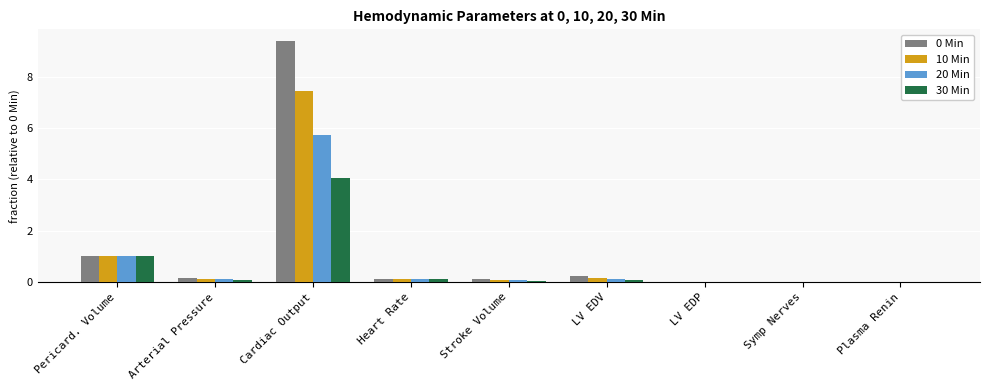

Is the value of 20 Min at Cardiac Output greater than the value of 0 Min at LV EDP?

Yes